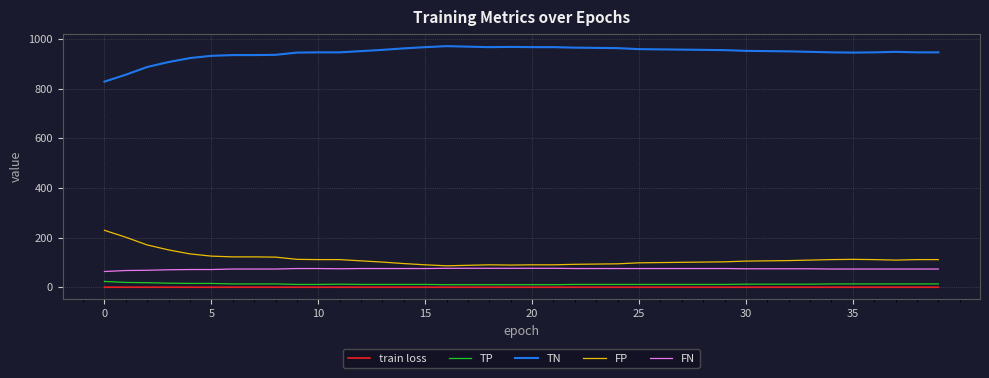

Which series has the largest total across all categories?

TN